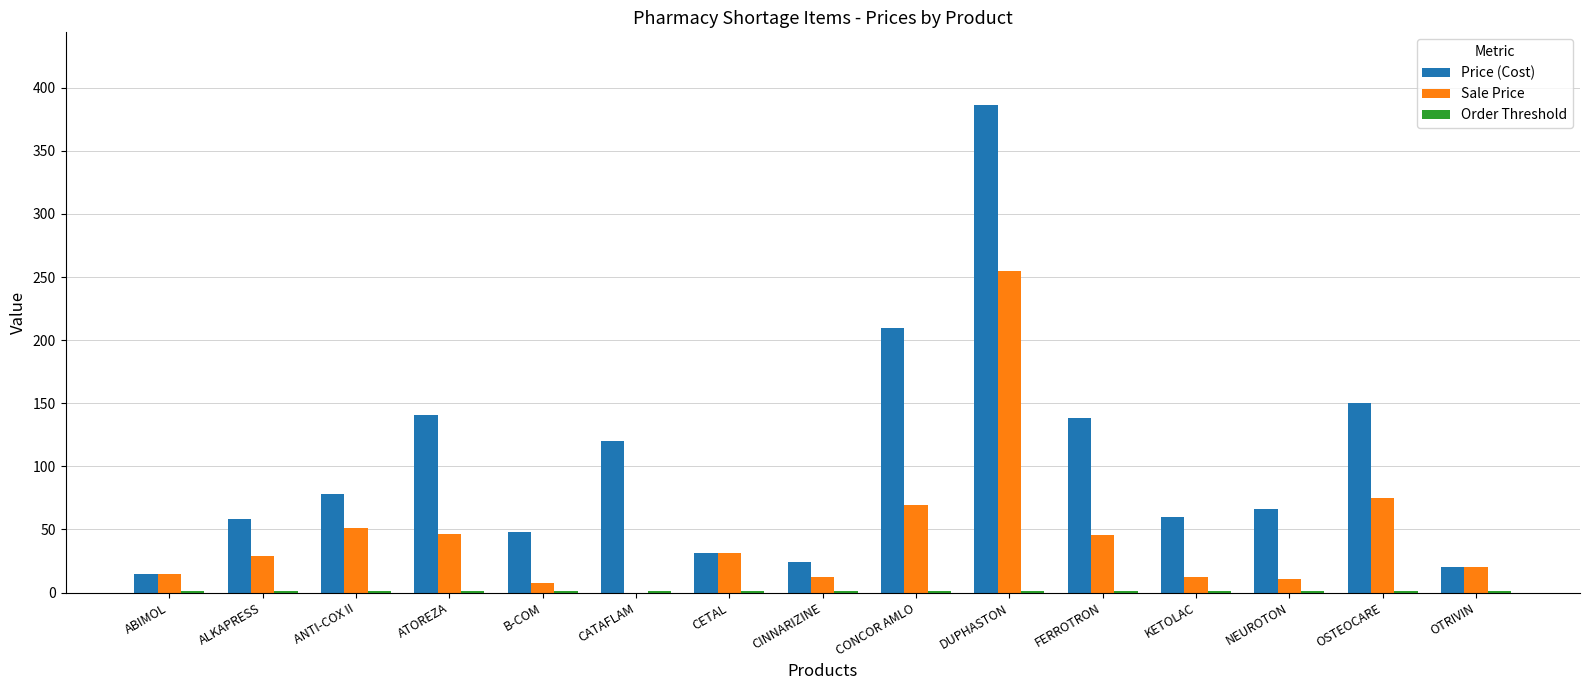

Which series changed the most between CINNARIZINE and DUPHASTON?

Price (Cost)